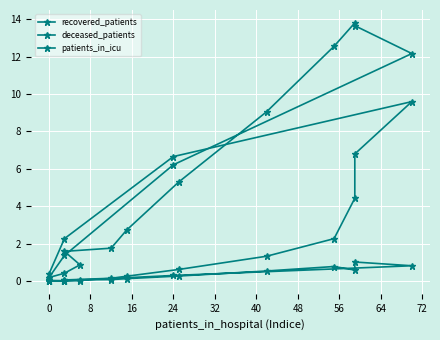

List the series in order of their overall mean, highest first.

recovered_patients, deceased_patients, patients_in_icu